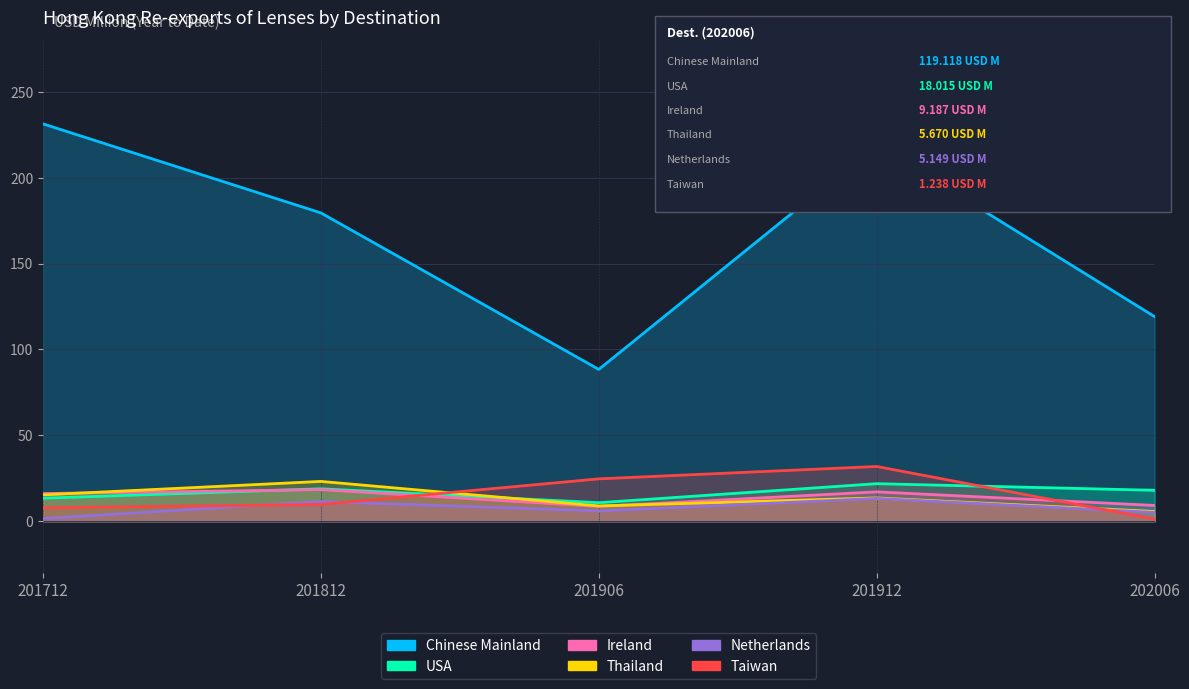

What is the total value across all series at 201912?

316.9